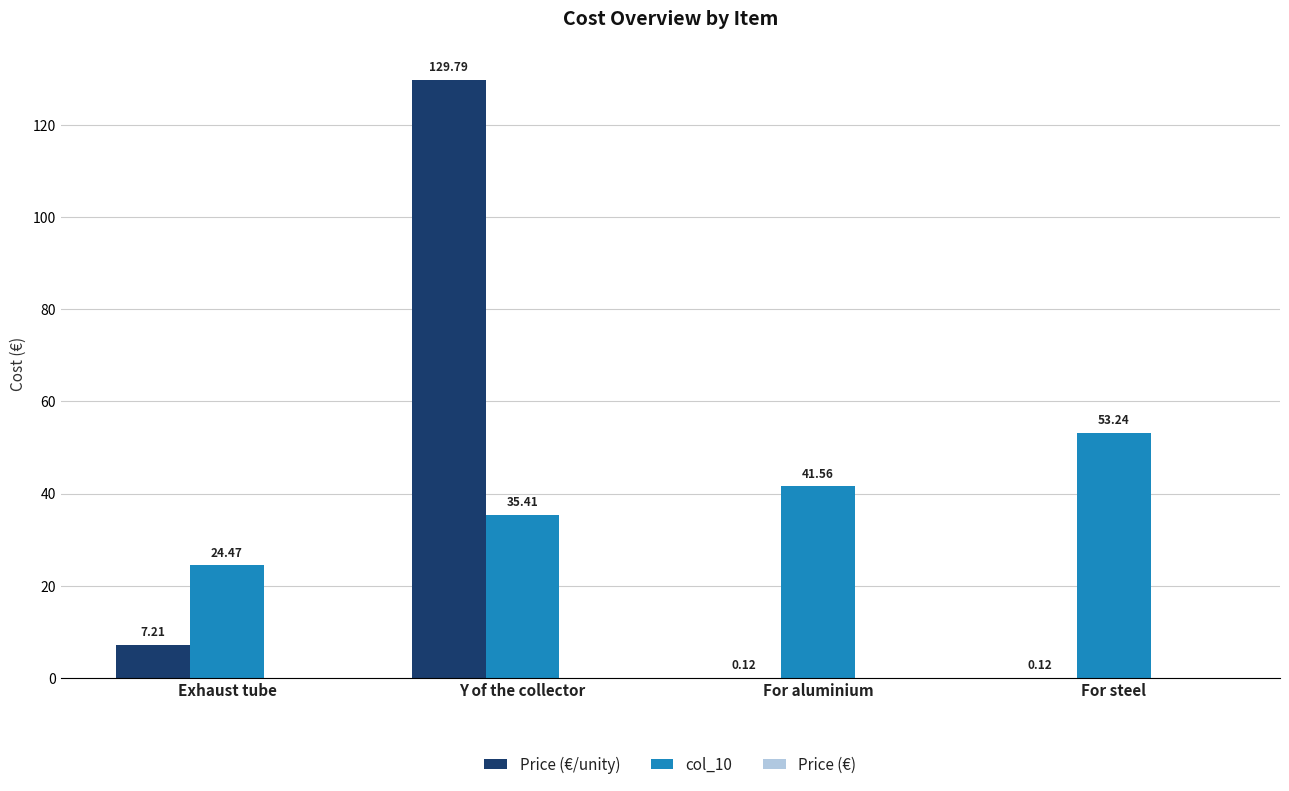

Between Y of the collector and For steel, which series saw the biggest shift?

Price (€/unity)